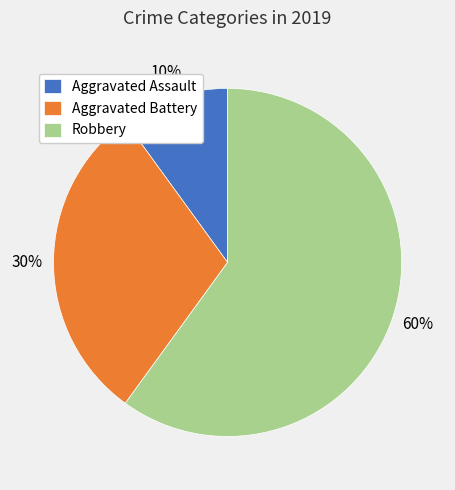

To the nearest percent, what is the combined percentage of Robbery and Aggravated Battery?

90%